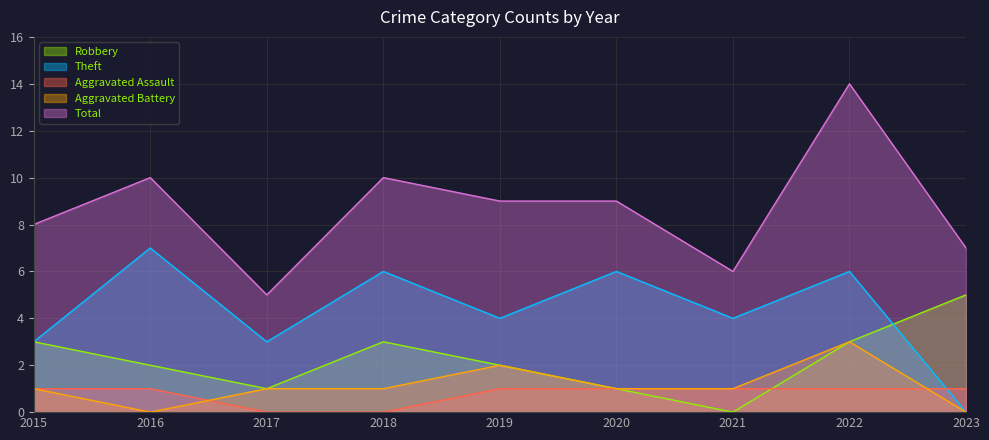

Where is the first local minimum for Robbery?

2017